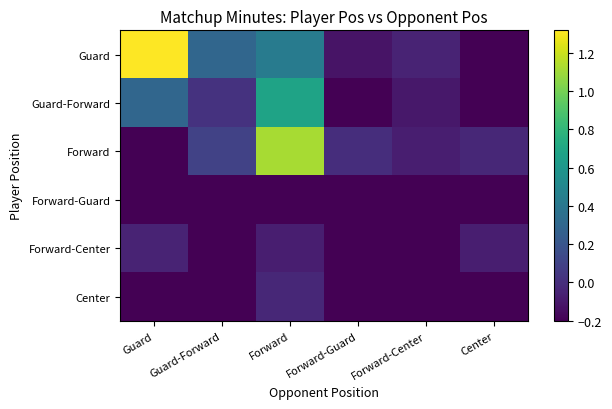

Which series has the widest spread of values?

Guard